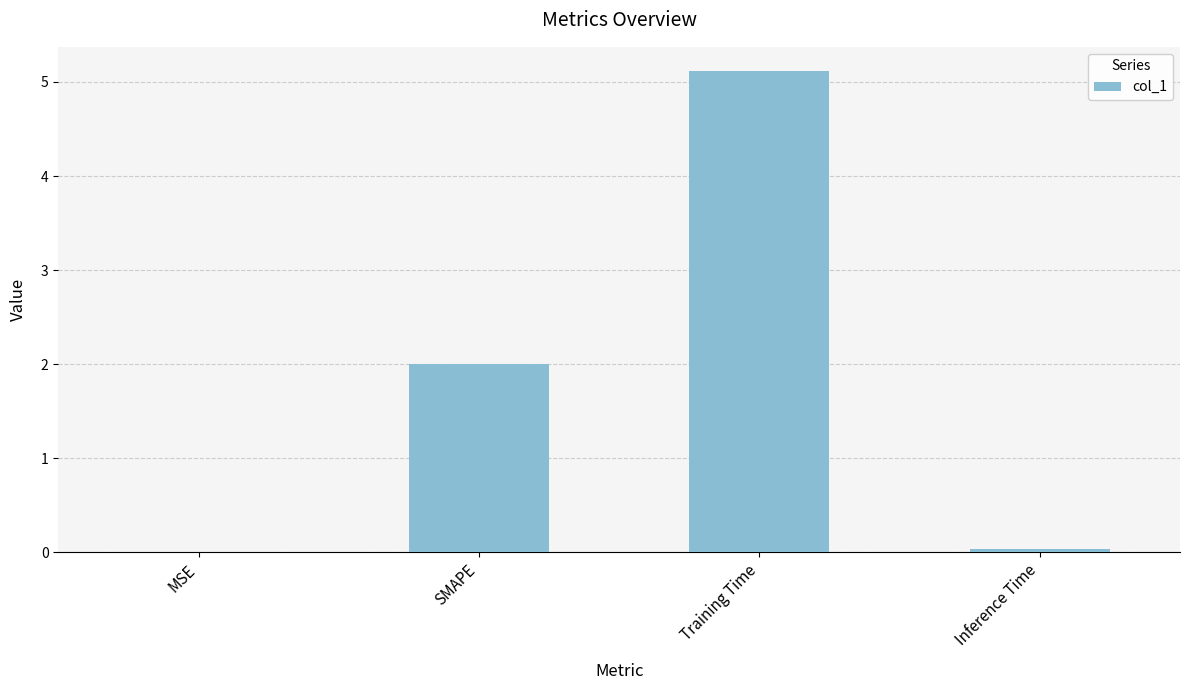

What is the difference between the values at SMAPE and Training Time?

3.1